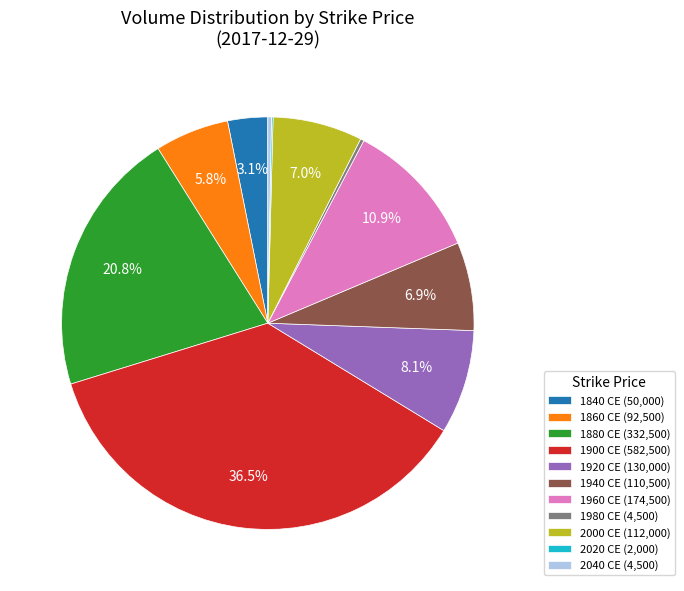

Approximately how many times larger is the value at 1920 CE (130,000) compared to 2000 CE (112,000)?

1.2